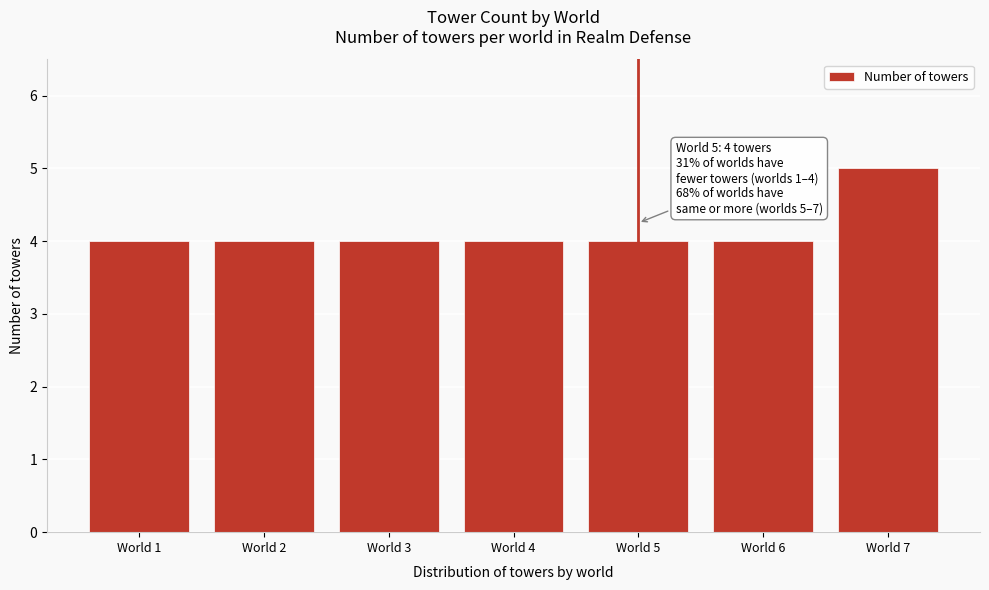

Reading right to left, list all the values displayed in this chart.

5	4	4	4	4	4	4